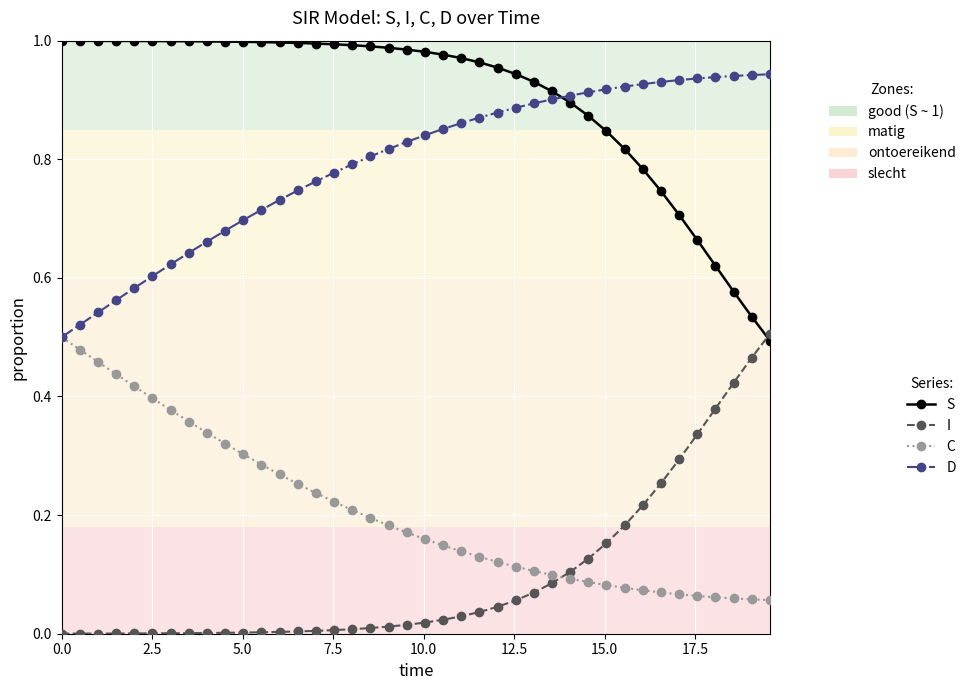

How many series are shown in this chart?

4